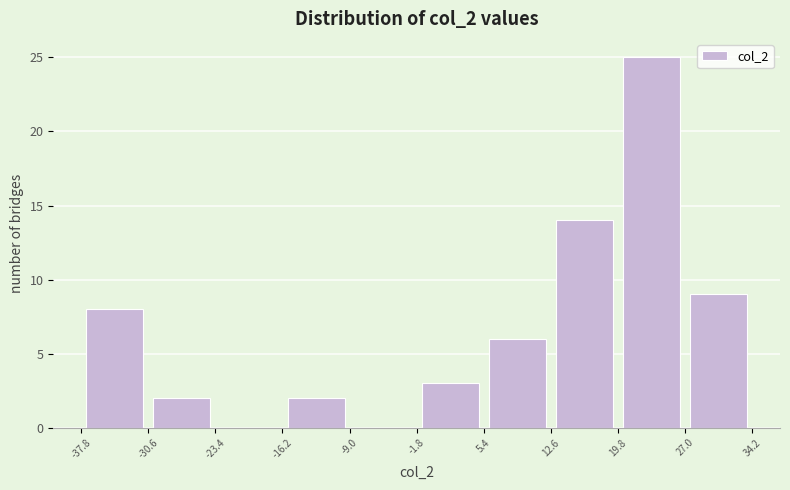

Reading left to right, transcribe this chart: for each bar, give the range it covers on the x-axis and its height. The values are not printed on the chart, so give them approximately, as read against the axis.

-37.8 to -30.6: 8
-30.6 to -23.4: 2
-23.4 to -16.2: 0
-16.2 to -9.0: 2
-9.0 to -1.8: 0
-1.8 to 5.4: 3
5.4 to 12.6: 6
12.6 to 19.8: 14
19.8 to 27.0: 25
27.0 to 34.2: 9